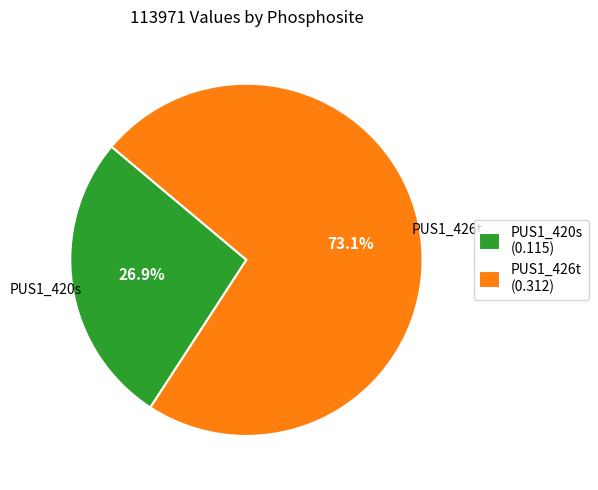

How many segments does this pie chart have?

2